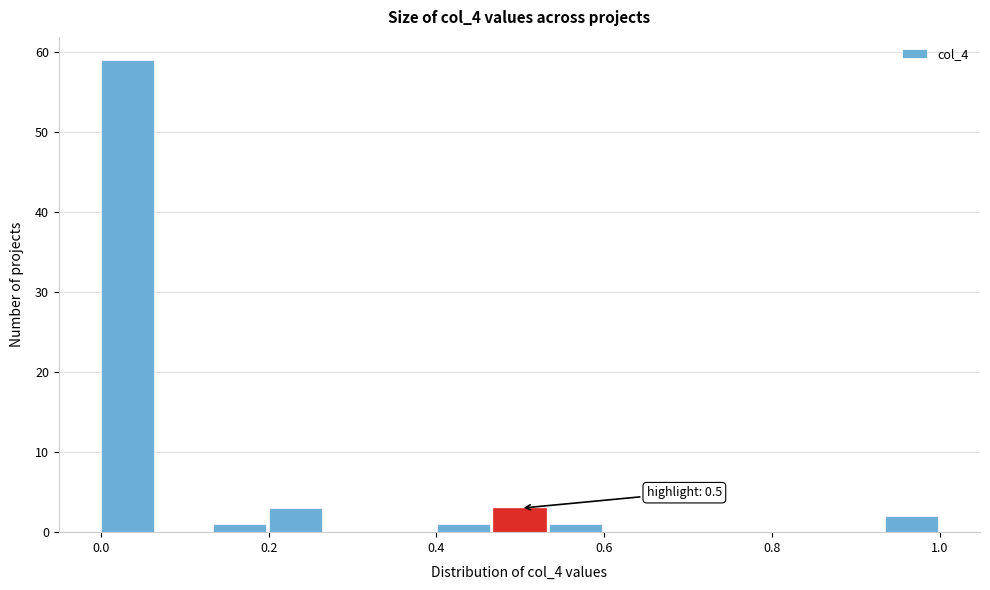

Read against the x-axis, roughly where is the centre of the tallest bar?

0.04